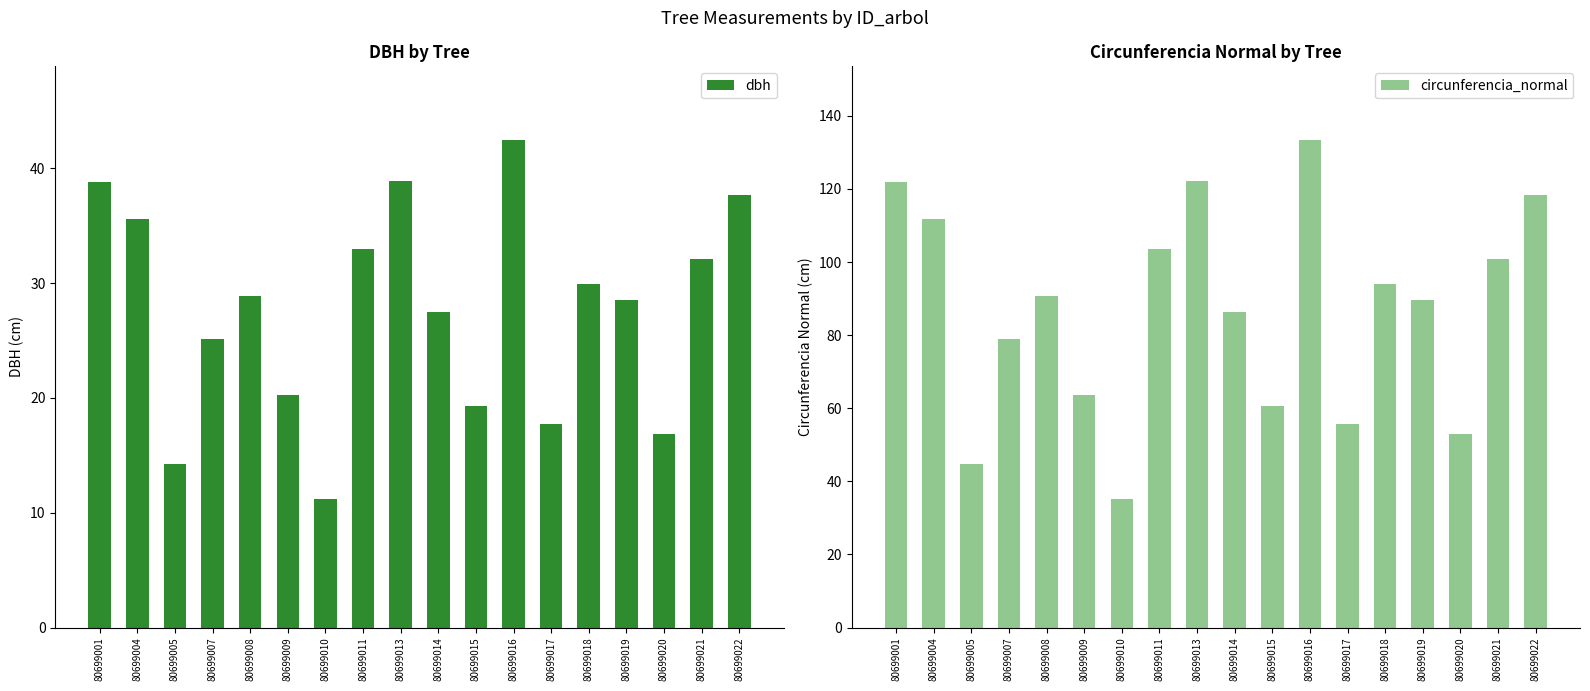

What is the minimum value shown in the chart?

11.2